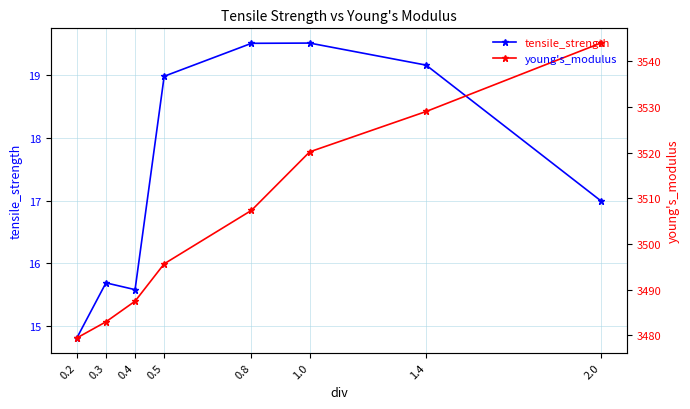

Is it true that young's_modulus equals 767.5 at 2.0?

False